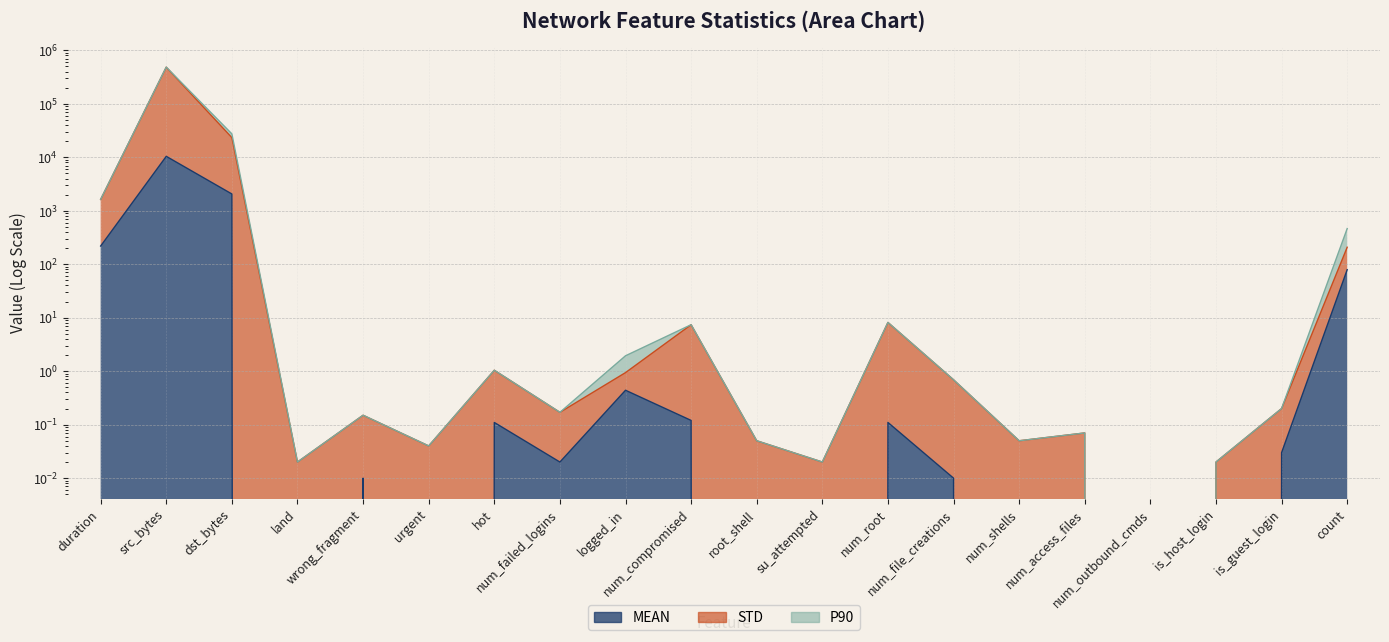

Count the number of categories in the chart.

20